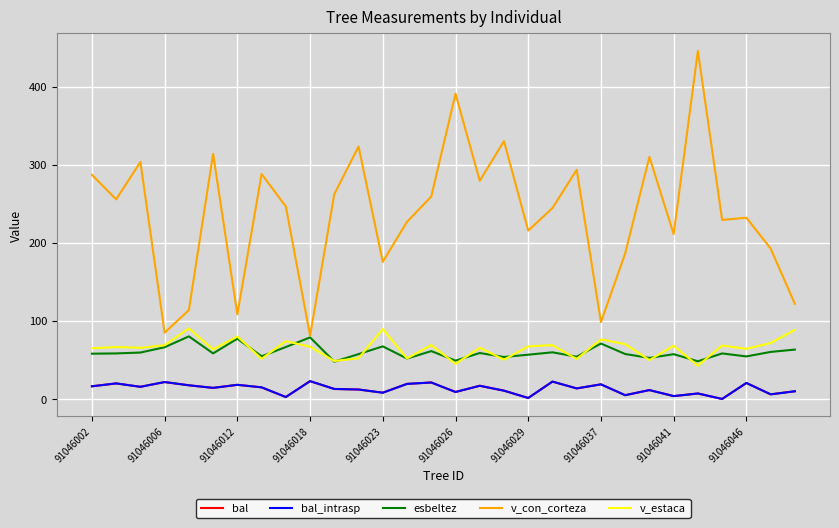

Reading right to left, what are all the values shown in this chart?

bal: 9.8	5.9	20.5	0.0	7.0	3.6	11.3	4.8	18.7	13.5	22.2	1.2	10.6	16.9	8.9	21.1	19.3	8.0	12.1	12.8	22.8	2.5	14.9	18.1	14.2	17.5	21.7	15.6	19.9	16.2
bal_intrasp: 9.8	5.9	20.5	0.0	7.0	3.6	11.3	4.8	18.7	13.5	22.2	1.2	10.6	16.9	8.9	21.1	19.3	8.0	12.1	12.8	22.8	2.5	14.9	18.1	14.2	17.5	21.7	15.6	19.9	16.2
esbeltez: 63.2	60.2	54.5	58.3	48.2	57.3	52.5	57.5	71.0	54.1	59.7	56.7	53.7	58.8	49.0	61.3	51.7	67.4	57.4	47.8	78.8	66.5	54.7	77.2	58.4	80.1	66.2	59.4	58.3	58.0
v_con_corteza: 121.8	192.7	232.1	229.3	445.8	211.1	310.0	186.3	98.4	293.5	244.5	215.6	330.1	279.4	391.0	259.2	226.9	175.6	323.3	262.4	81.0	246.5	288.1	108.4	313.9	113.8	84.9	303.5	255.6	287.1
v_estaca: 88.5	71.6	64.1	68.4	42.6	68.2	49.8	70.2	76.2	51.3	68.9	67.3	50.3	65.6	45.0	69.0	51.8	89.6	52.0	48.7	67.0	74.0	51.5	80.0	63.4	90.3	68.8	65.4	66.5	64.9